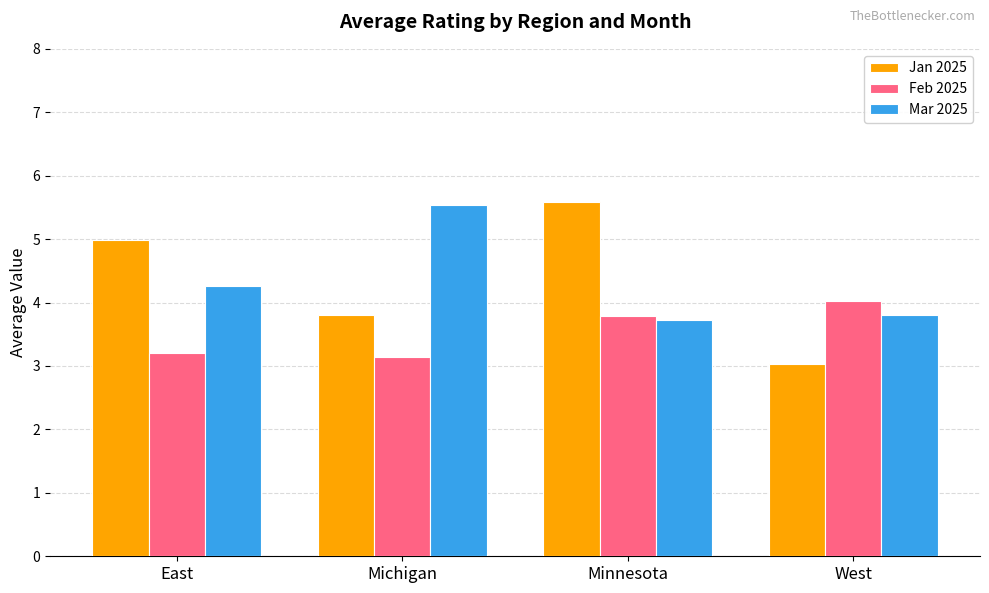

Reading left to right, list all the values displayed in this chart.

Jan 2025: East=5.0	Michigan=3.8	Minnesota=5.6	West=3.0
Feb 2025: East=3.2	Michigan=3.1	Minnesota=3.8	West=4.0
Mar 2025: East=4.3	Michigan=5.5	Minnesota=3.7	West=3.8